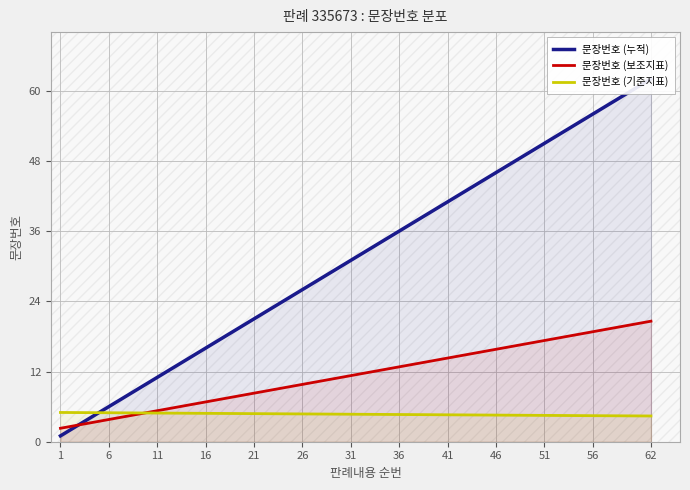

What is the smallest value displayed?

1.0